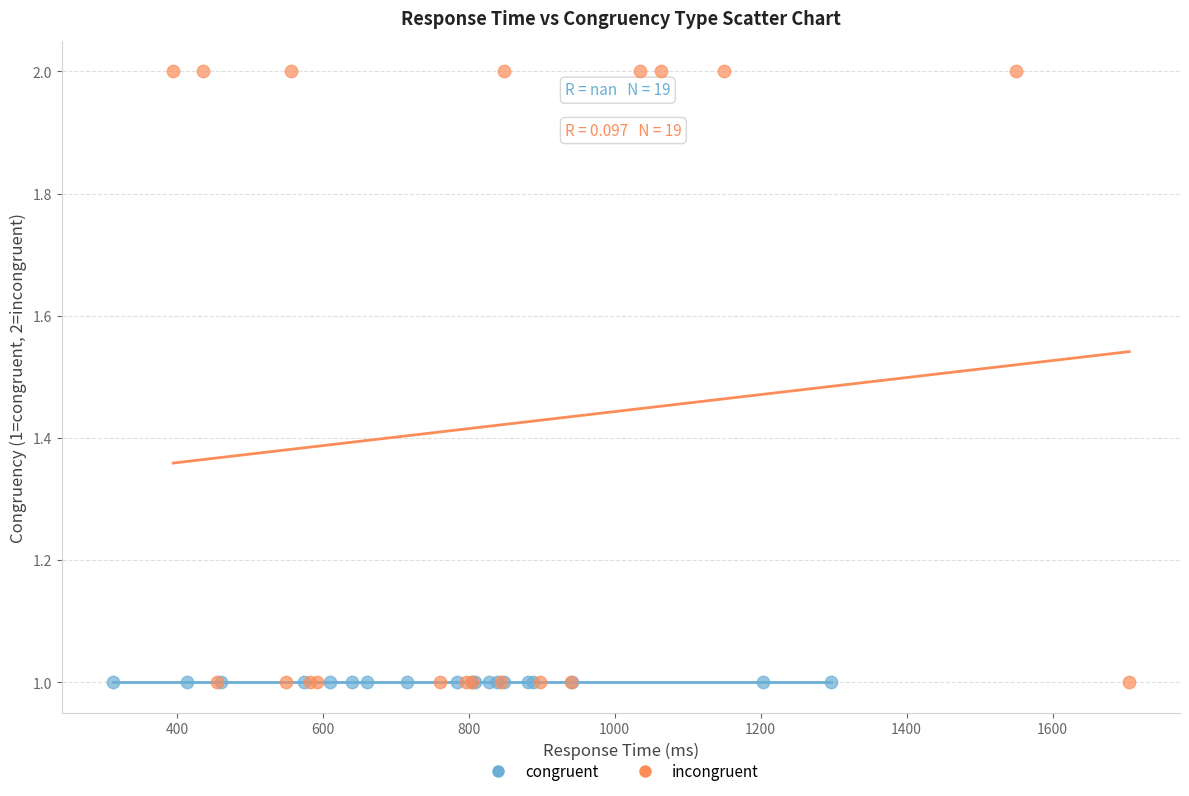

Which series reaches the maximum Y coordinate?

incongruent